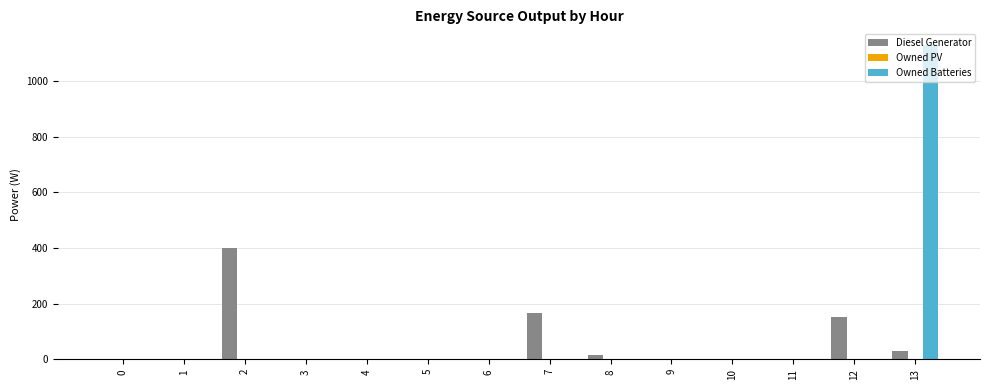

What is the maximum value for Owned Batteries?

1129